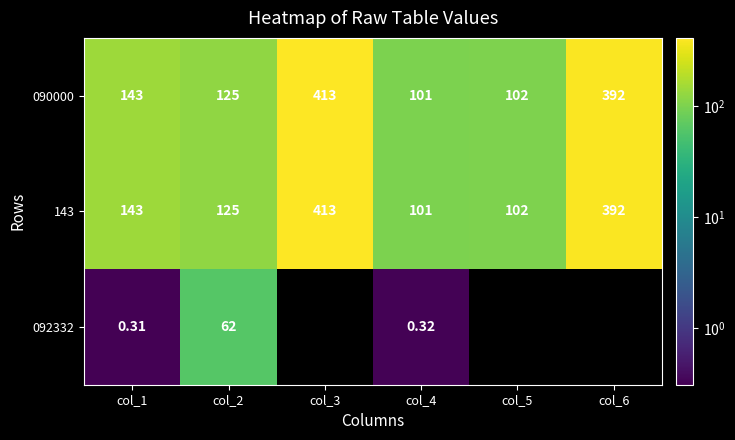

At how many categories does at least one series exceed 207?

2